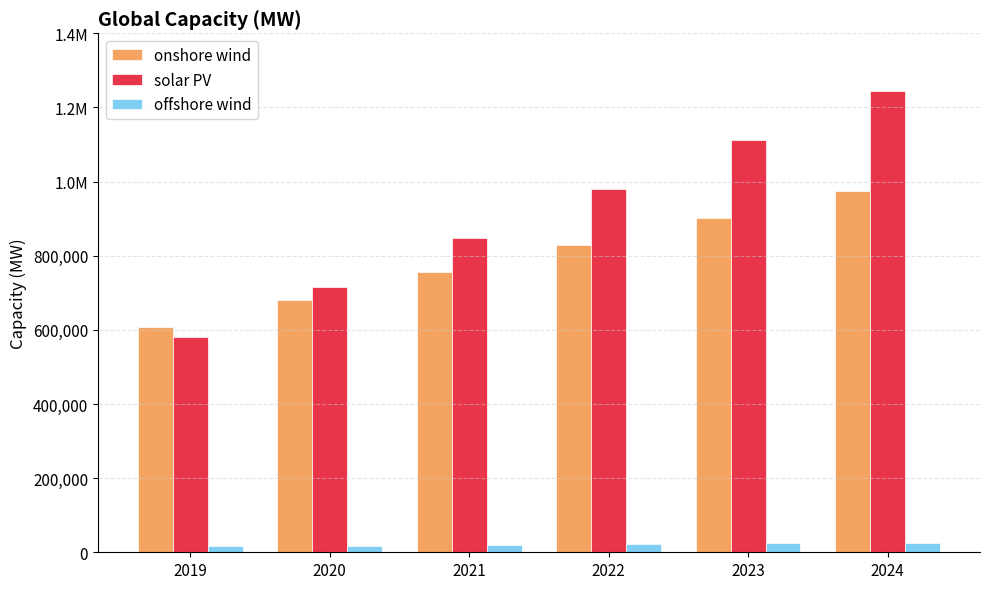

Are the bars grouped side by side (vs. stacked)?

Yes